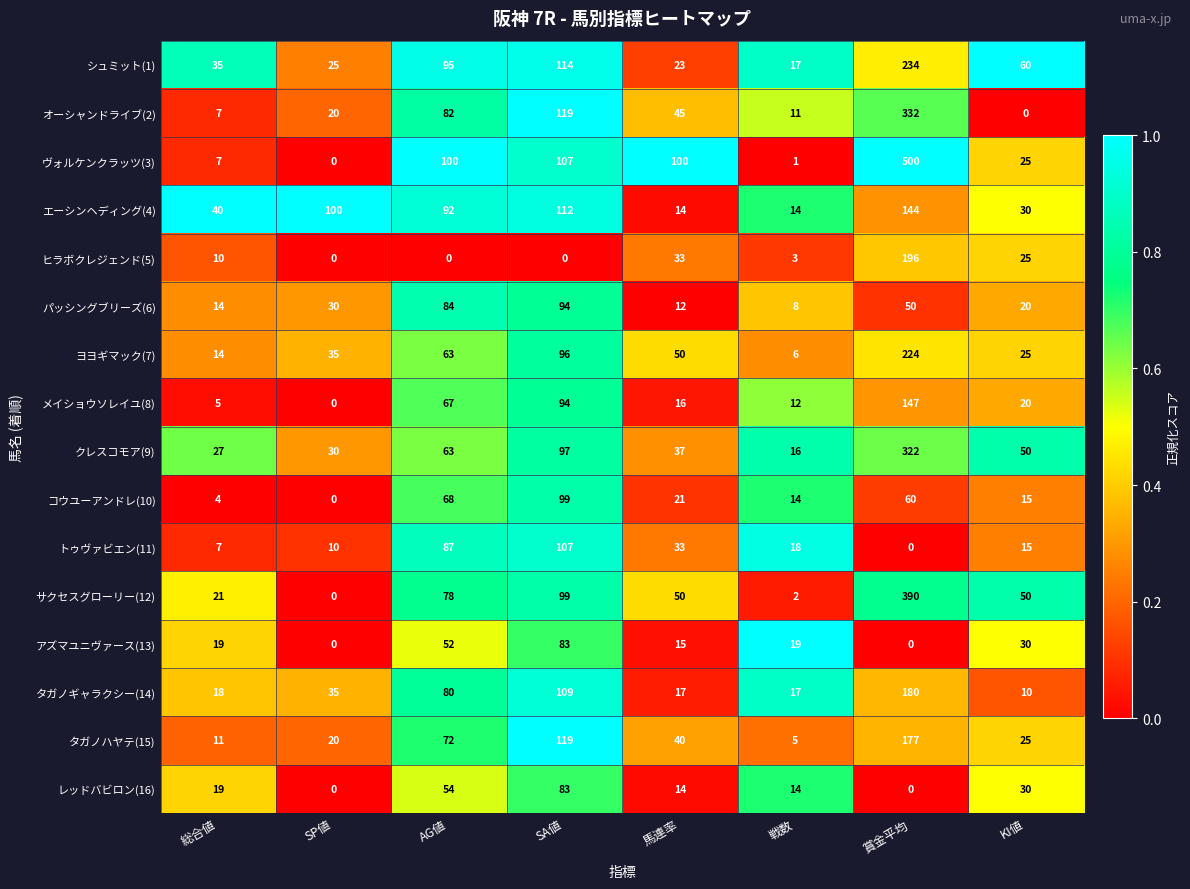

The value of ヒラボクレジェンド(5) at 総合値 is 15. True or false?

False